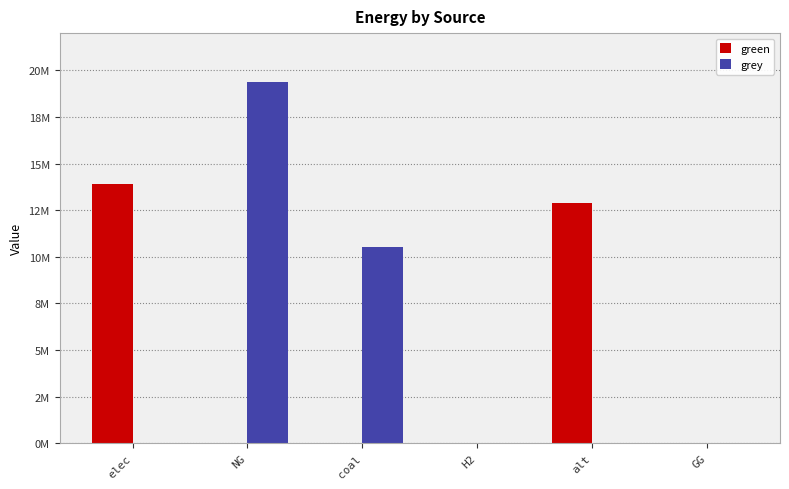

Rank the categories by grey value from lowest to highest.

elec, H2, alt, GG, coal, NG